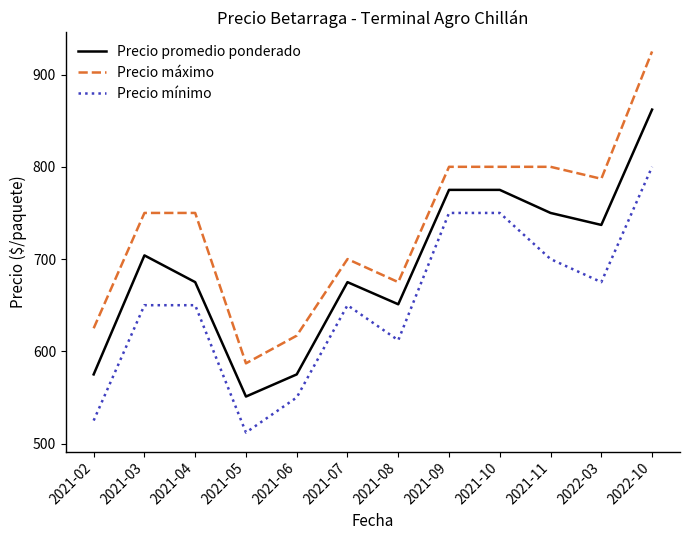

Which series has the largest total across all categories?

Precio máximo